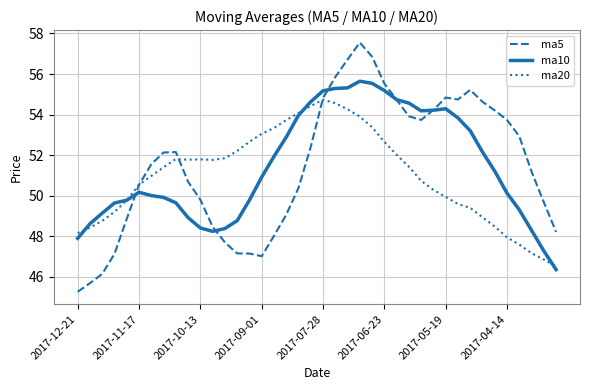

True or false: ma10 and ma5 intersect in this chart.

True